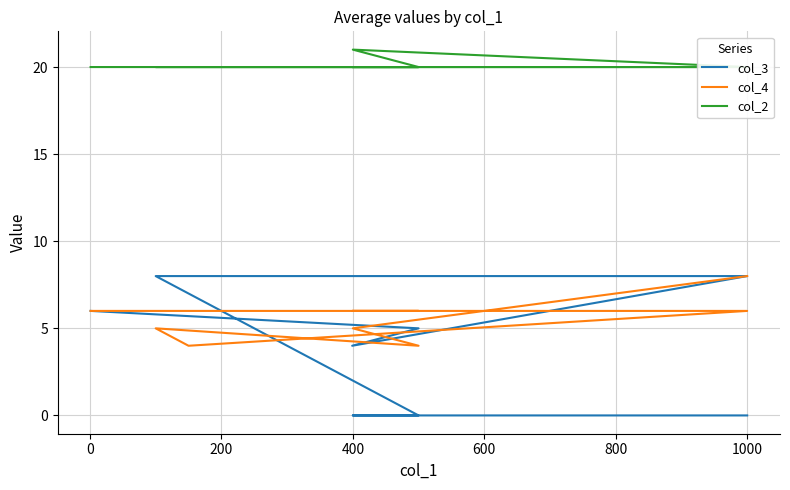

How many categories are shown in the chart?

9